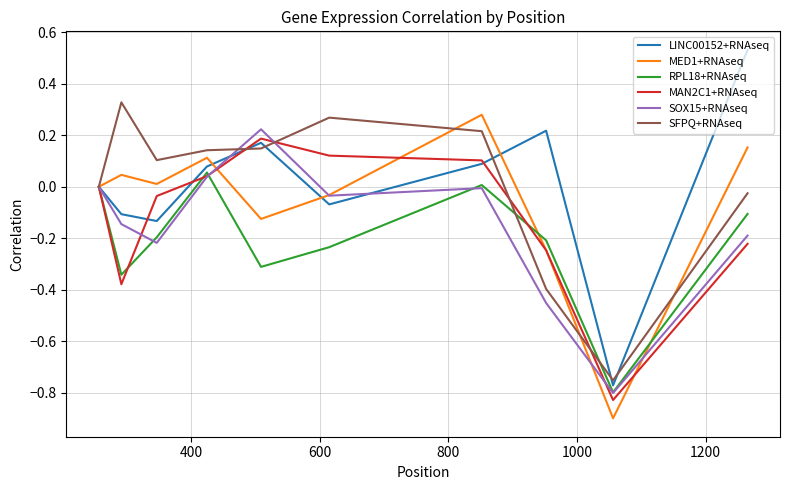

Which series has the widest spread of values?

LINC00152+RNAseq